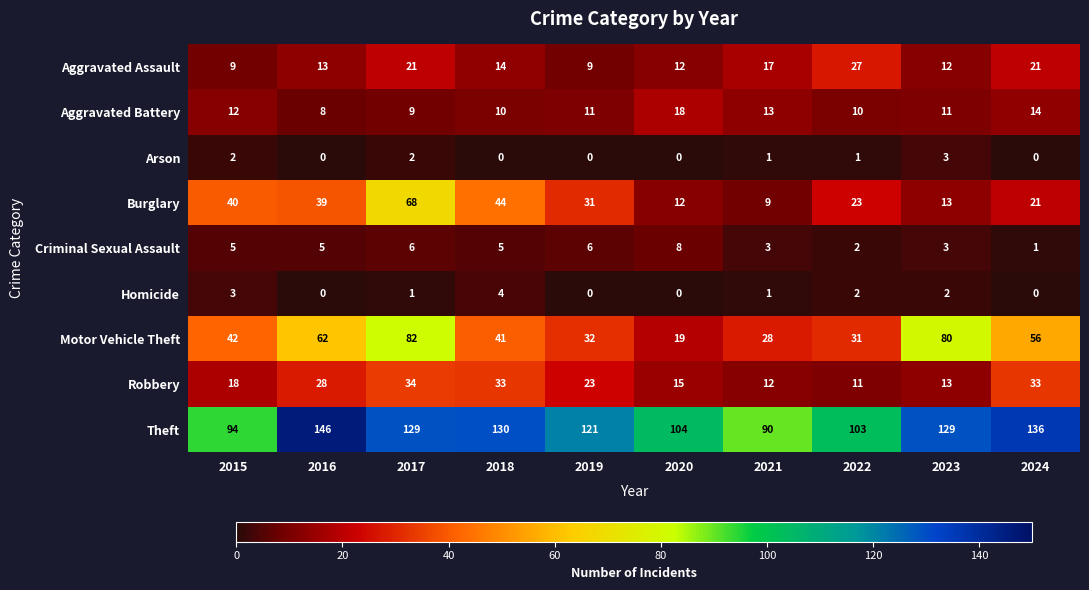

List the series in order of their peak value, highest first.

Theft, Motor Vehicle Theft, Burglary, Robbery, Aggravated Assault, Aggravated Battery, Criminal Sexual Assault, Homicide, Arson